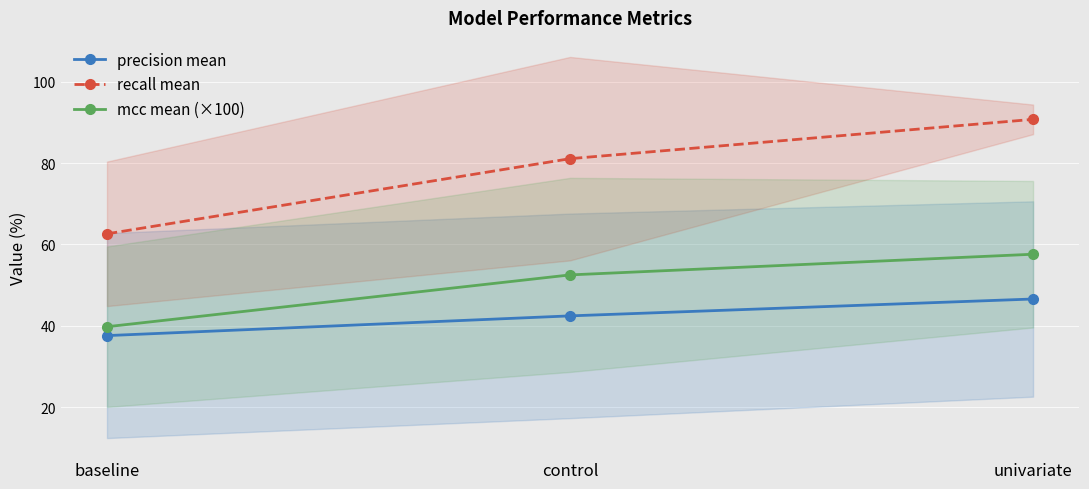

Where is precision mean nearest to the value 42?

control